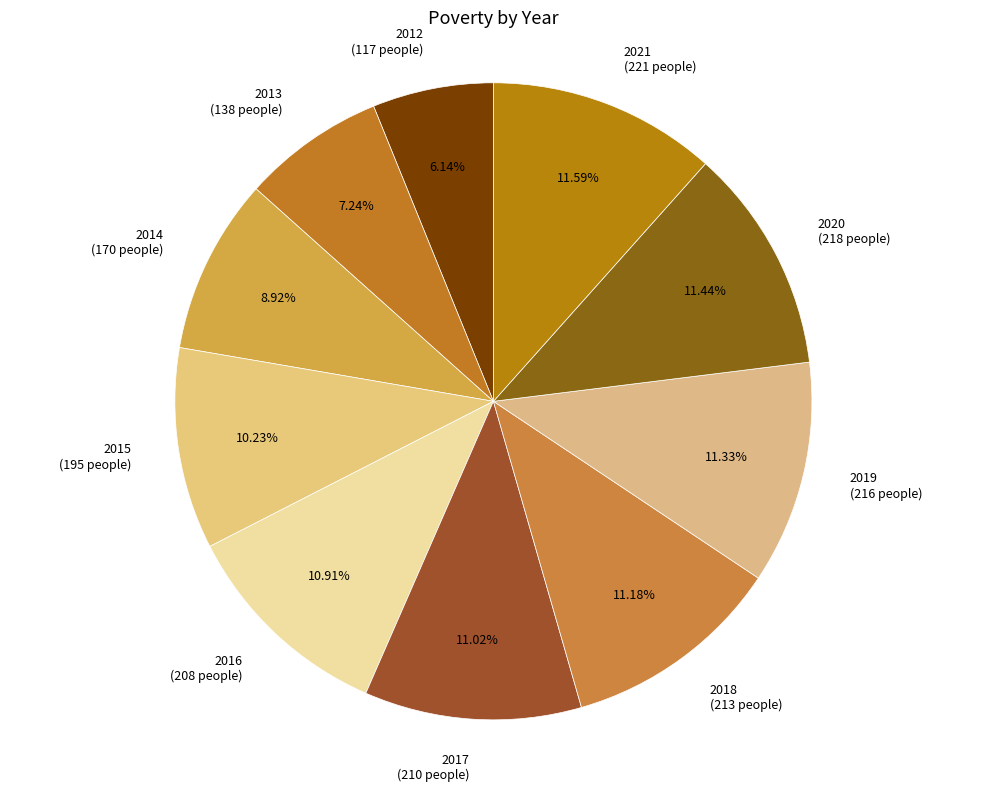

True or false: 2017 accounts for 11% of the total.

True